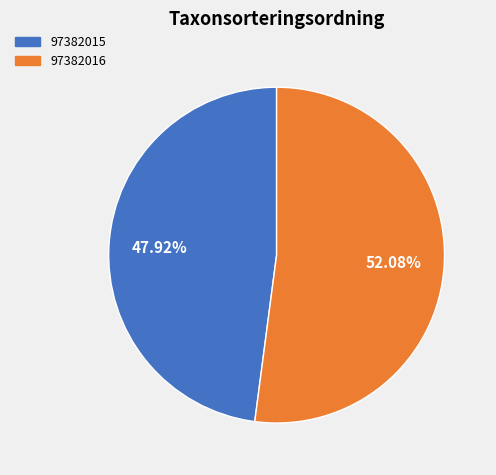

To the nearest percent, what is the combined percentage of 97382015 and 97382016?

100%